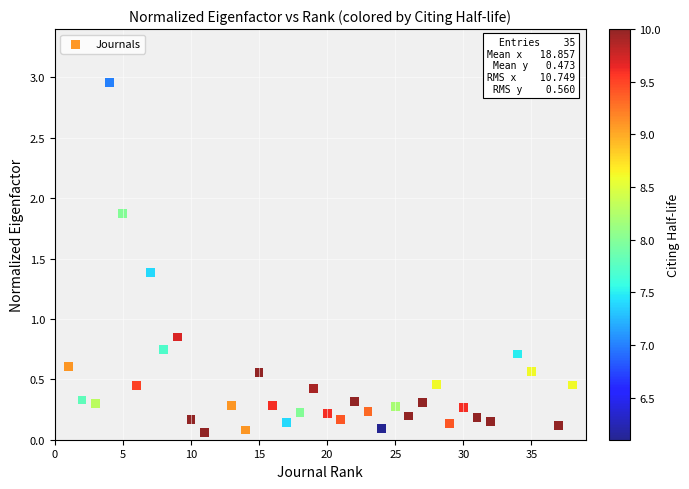

What is the range of X values (max minus min)?

37.0